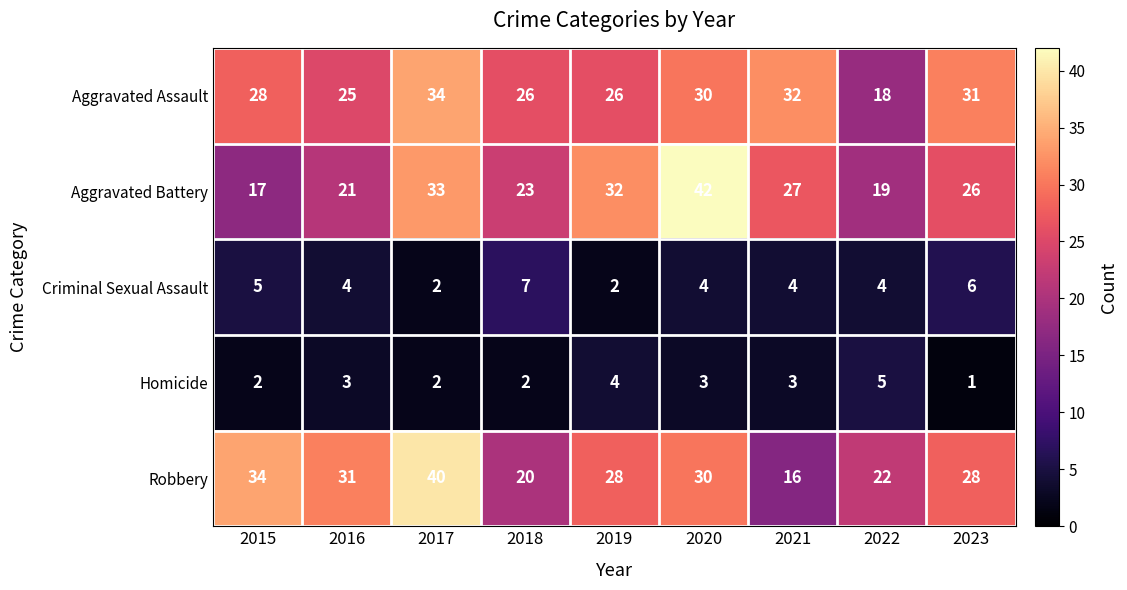

Which series has the largest total across all categories?

Aggravated Assault